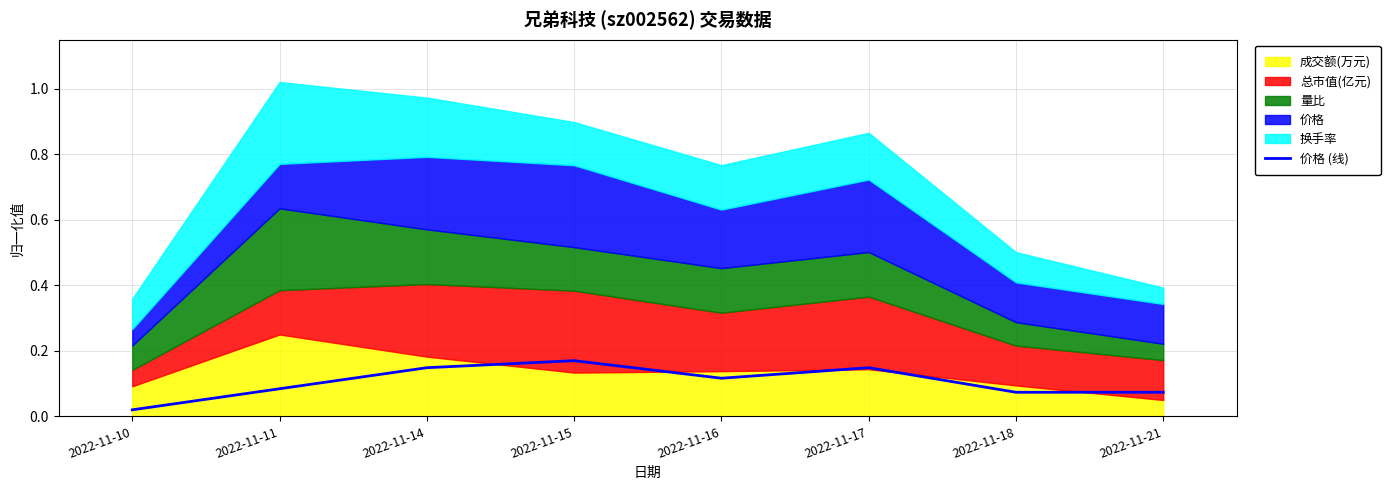

How many lines are shown in the chart?

1